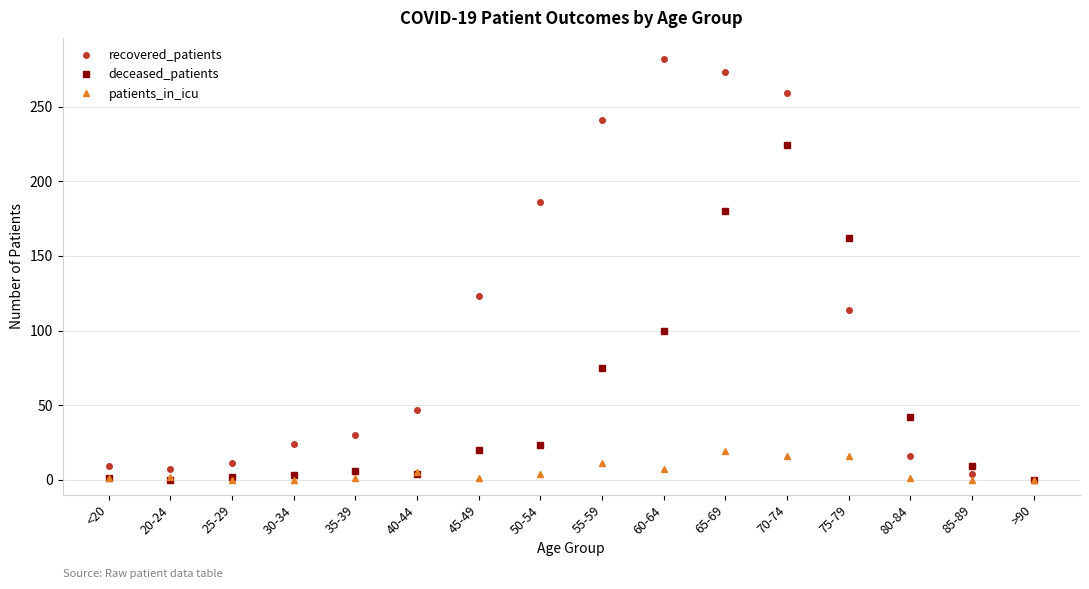

True or false: patients_in_icu has more than 0 points higher than both neighbors.

True